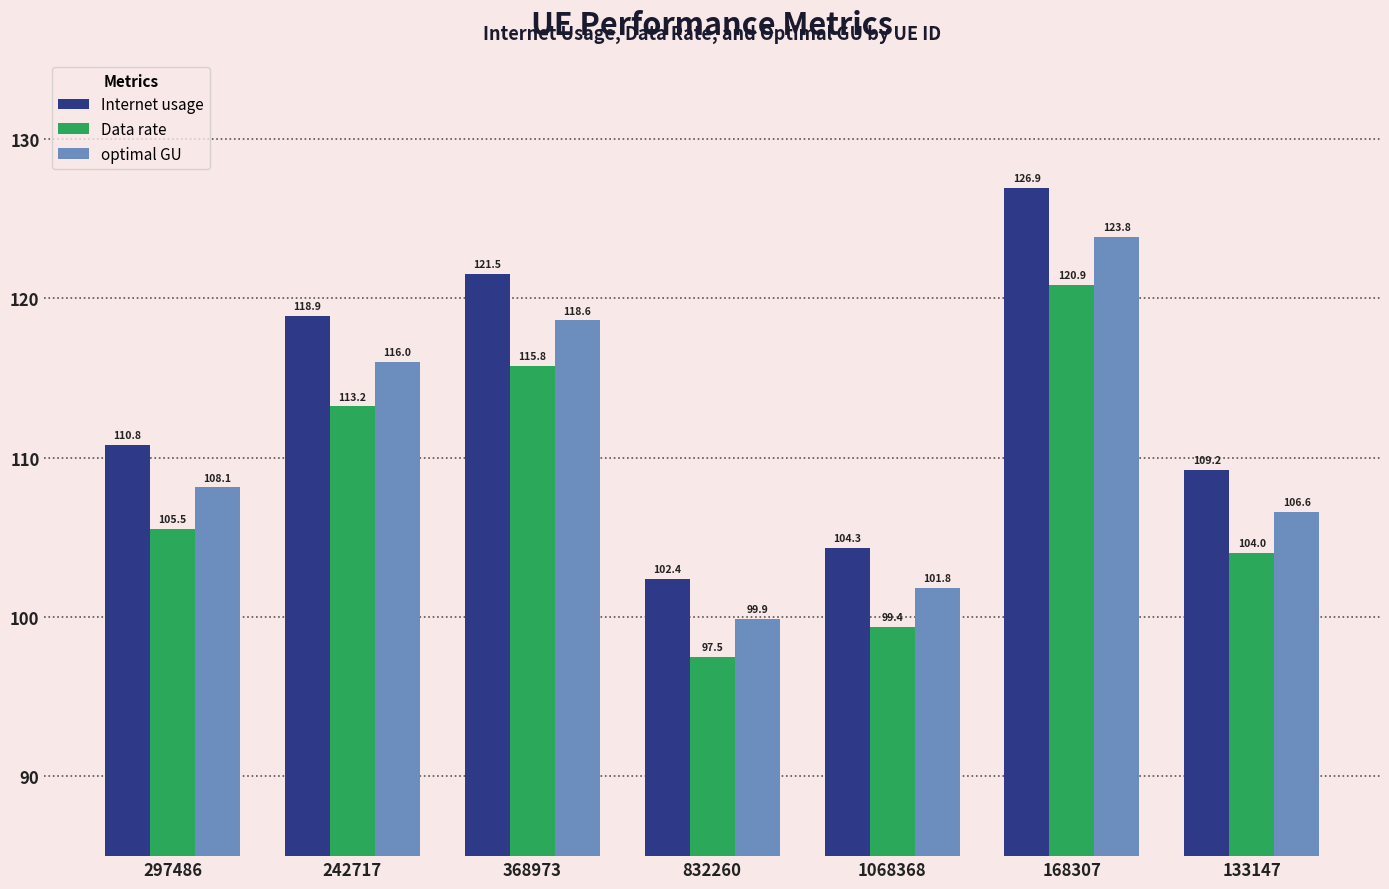

What is the highest value of the Data rate series?

120.9